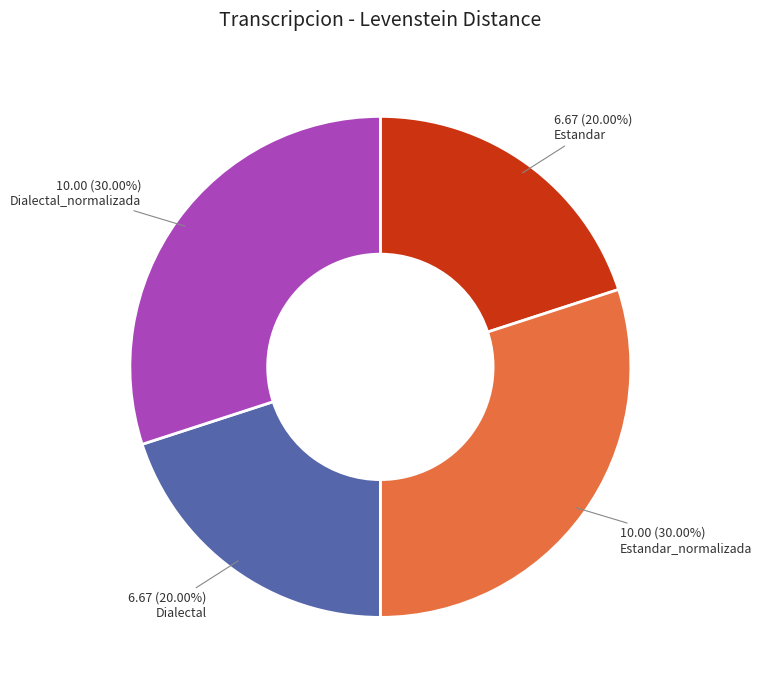

Count the number of slices in the pie.

4